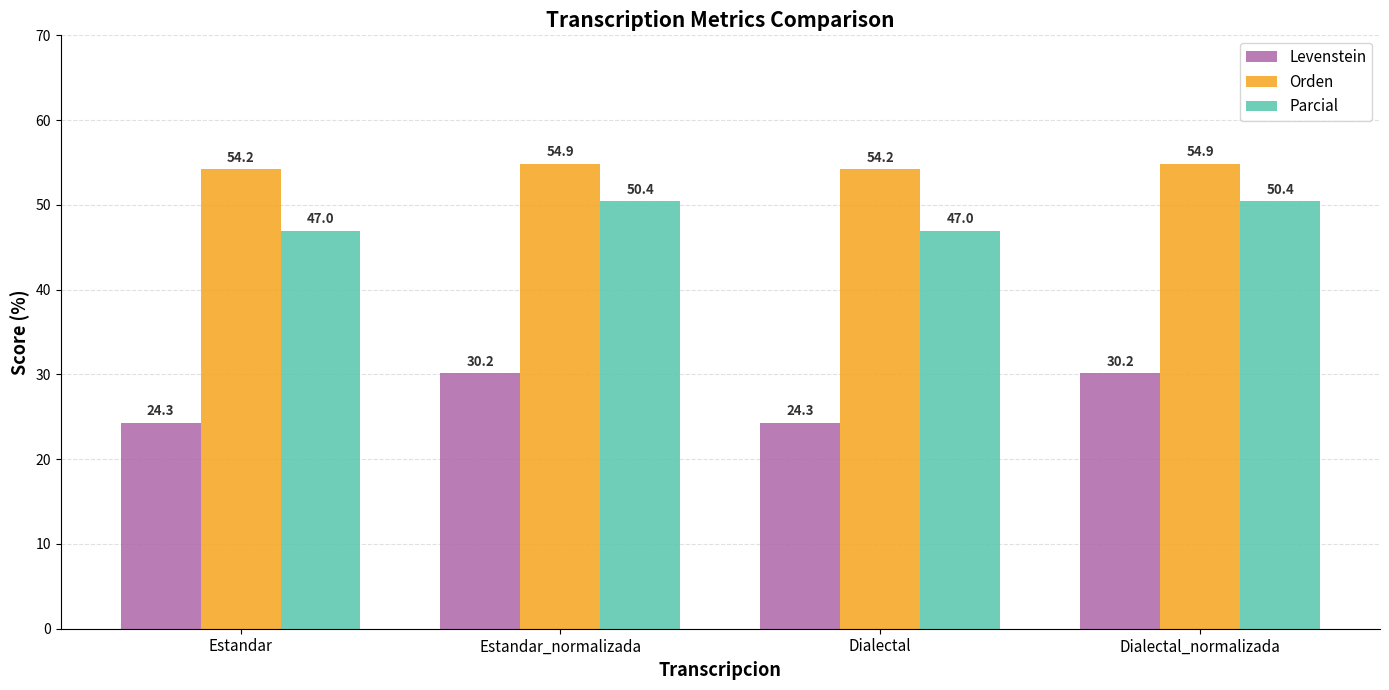

Count the Orden values in the range 54 to 55.

4